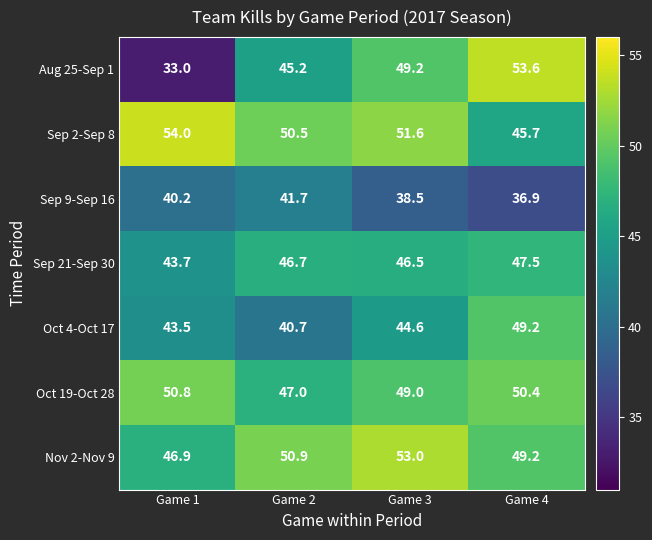

What is the difference between the highest and lowest values at Game 1?

21.0